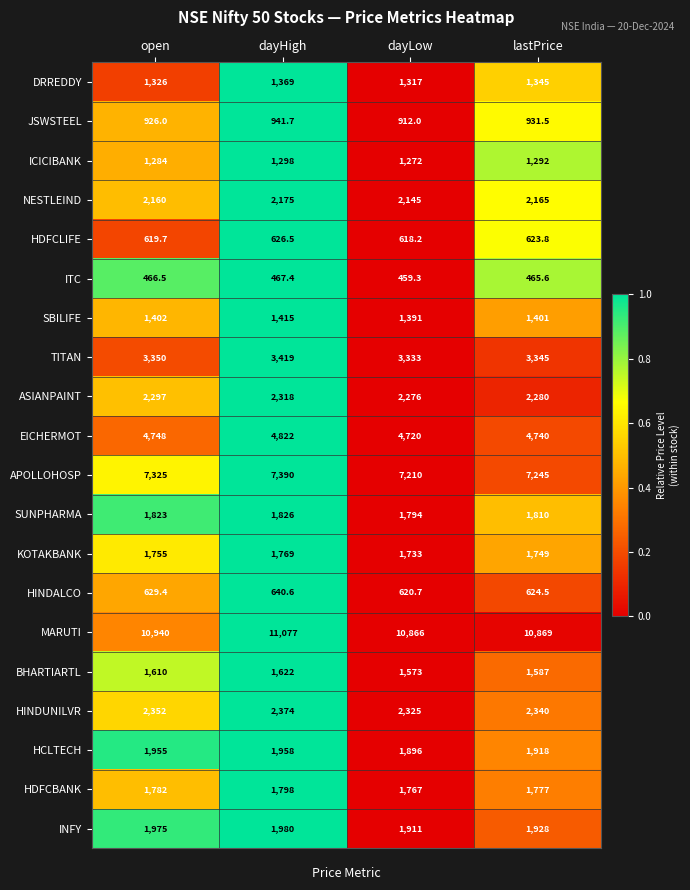

Which series has the largest total across all categories?

MARUTI